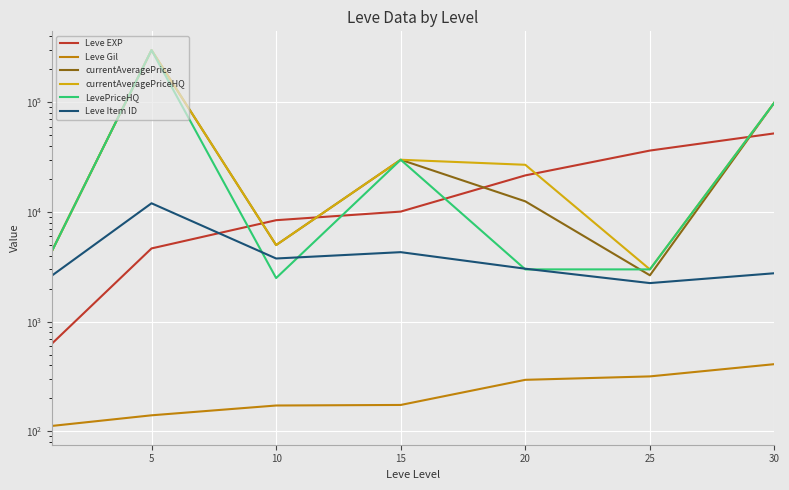

What is the sum of all LevePriceHQ values?

442898.7